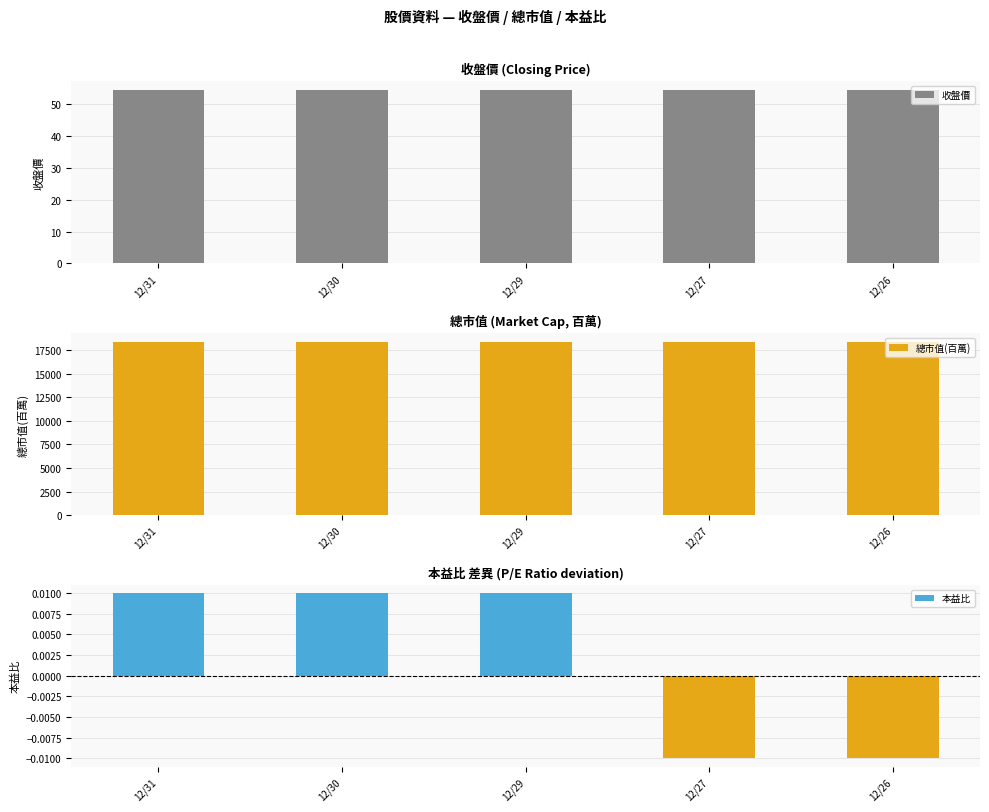

What are all the series names shown in the legend?

收盤價, 總市值(百萬), 本益比